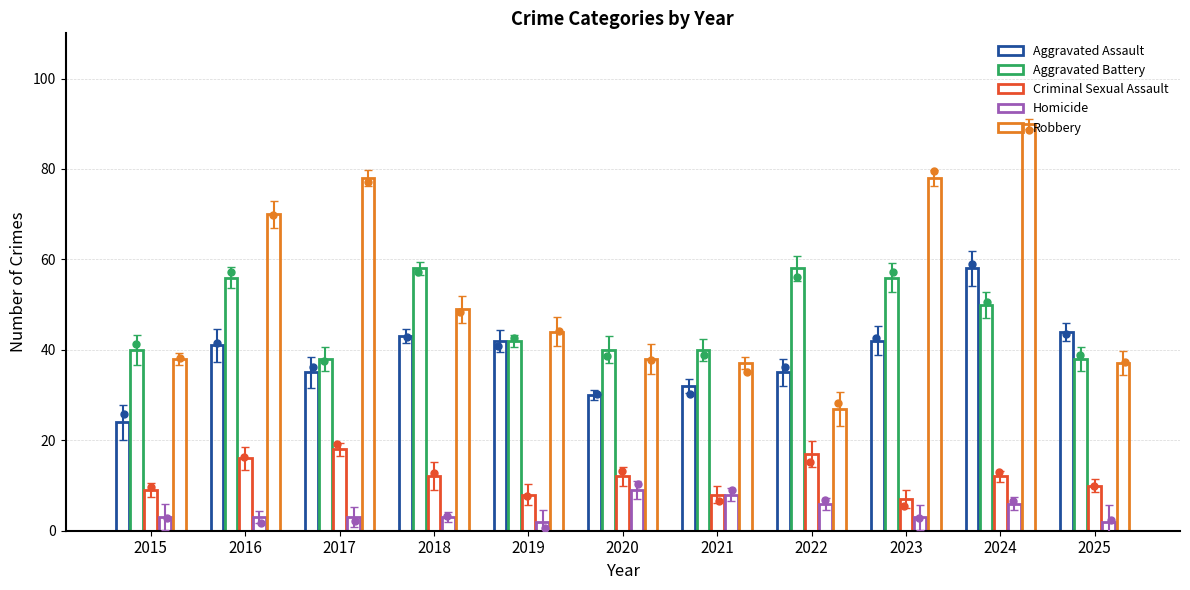

What is the total value across all series at 2018?

165